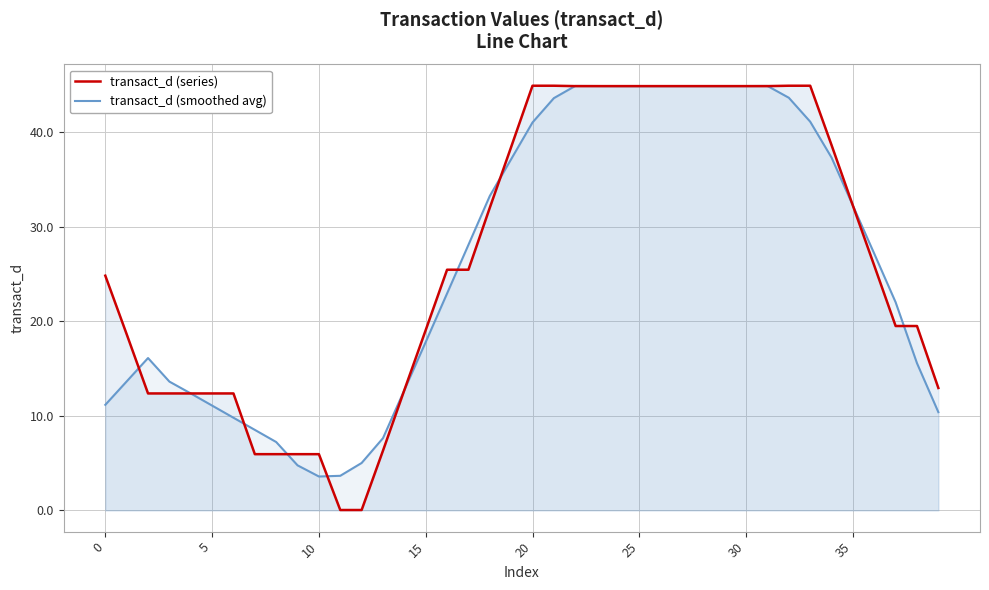

What is the average value of the transact_d (series) series?

26.7